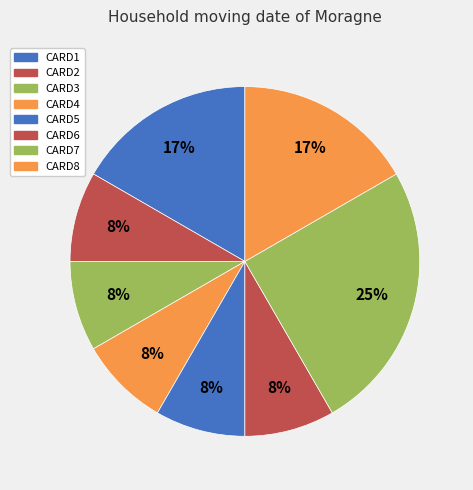

Rank the categories by value from lowest to highest.

CARD2, CARD3, CARD4, CARD5, CARD6, CARD1, CARD8, CARD7